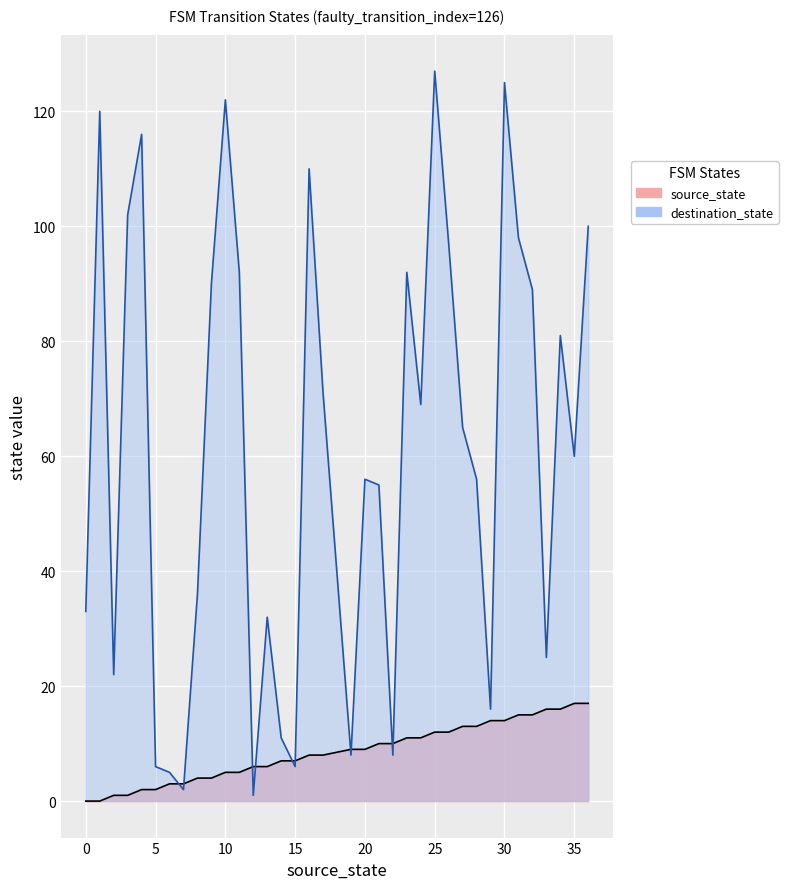

How many lines are shown in the chart?

2